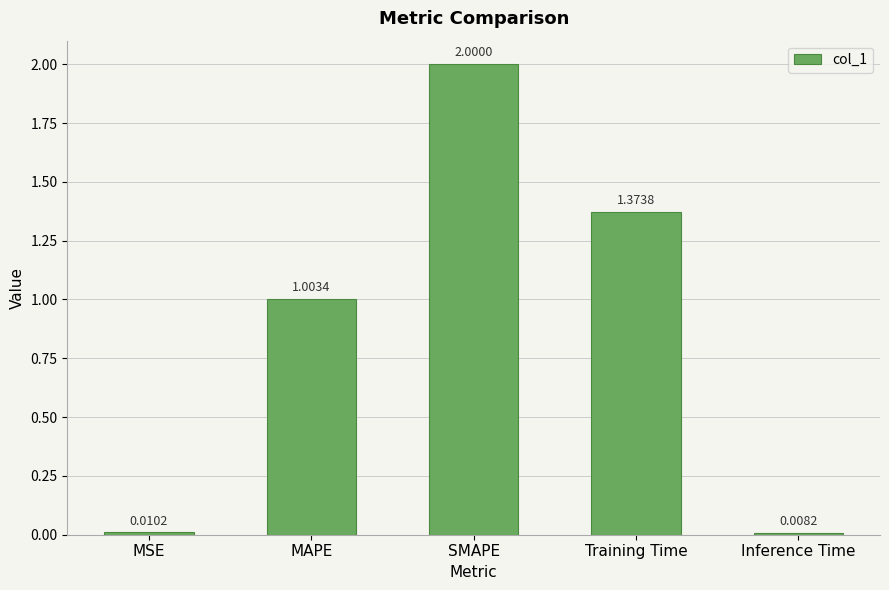

What is the label of the 2nd bar from the right?

Training Time